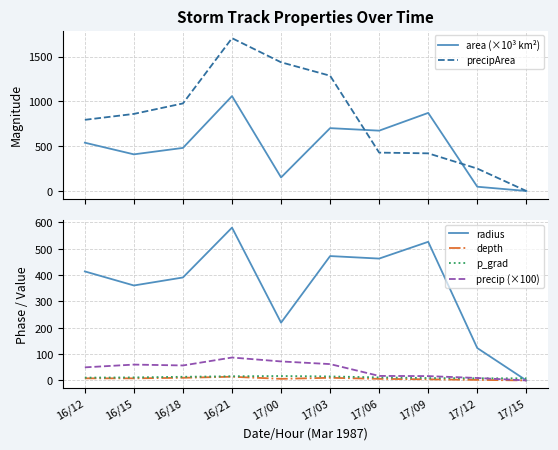

Between which two adjacent categories do radius and area (×10³ km²) first intersect?

16/21 and 17/00